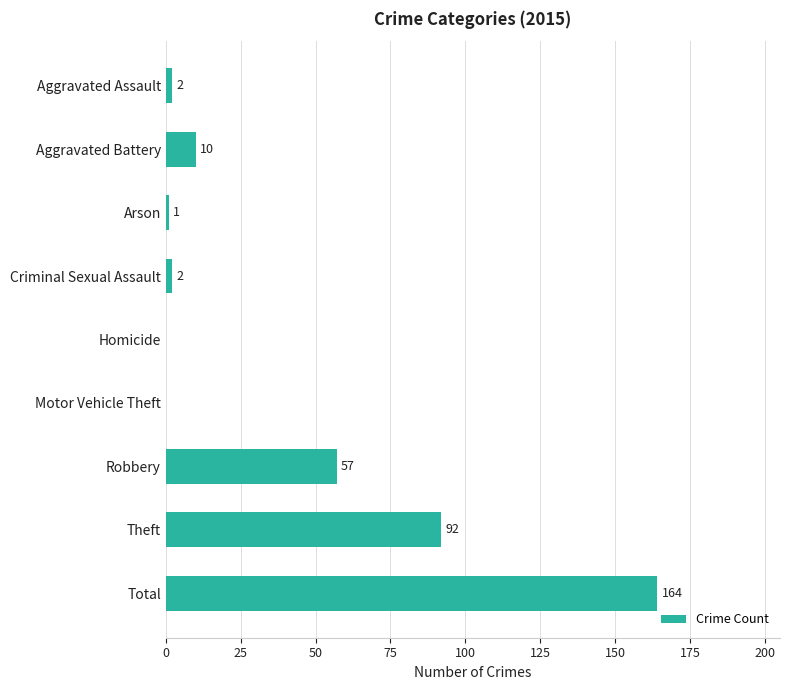

Where is the data nearest to the value 82?

Theft